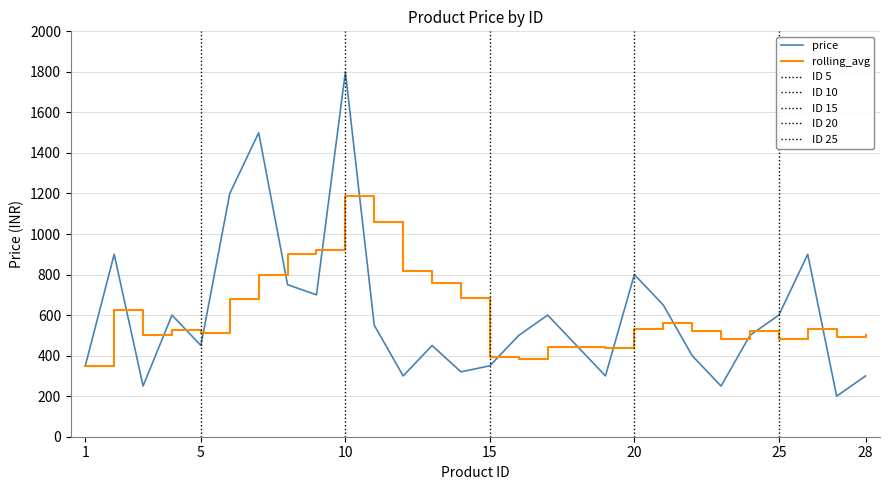

Which series has the largest range (max minus min)?

price